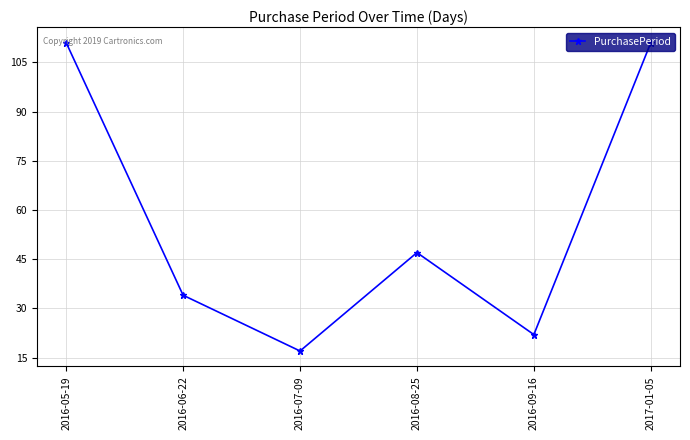

How many categories are shown in the chart?

6